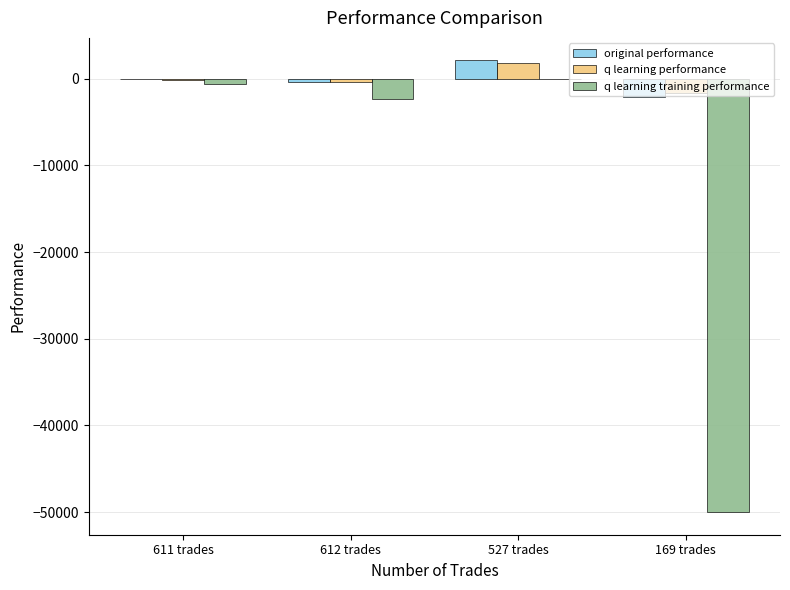

How many groups of bars are there?

4